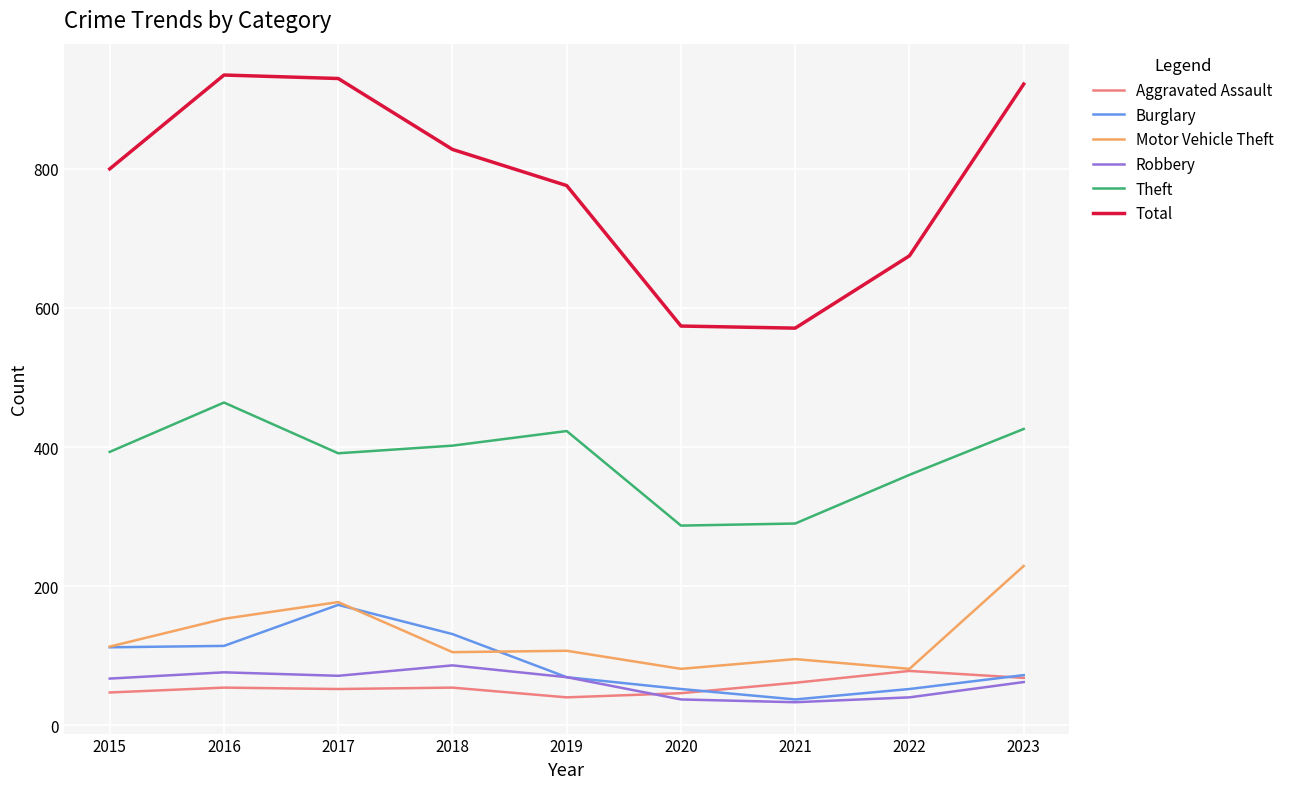

The value of Robbery at 2016 is 76. True or false?

True